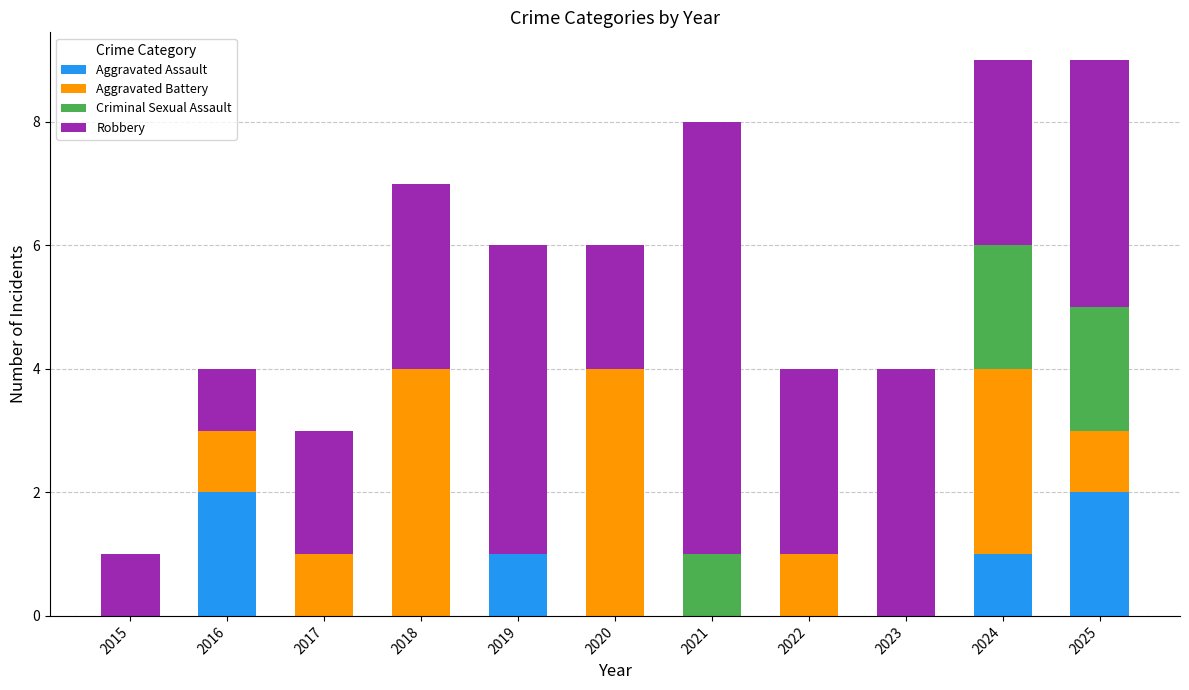

What is the total value across all series at 2021?

8